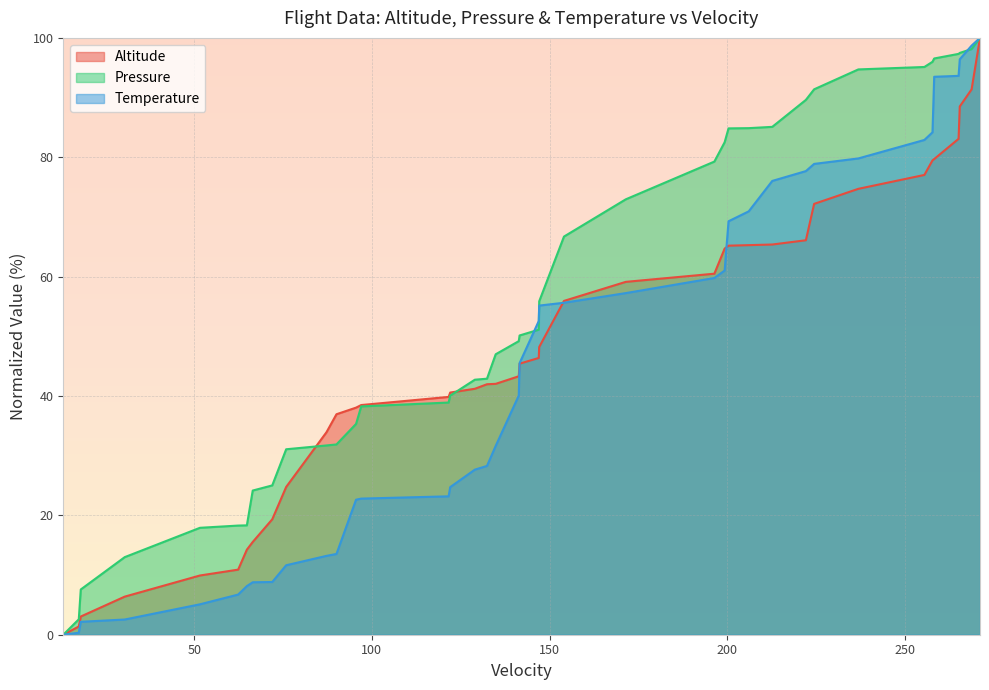

Which series has the largest total across all categories?

Pressure